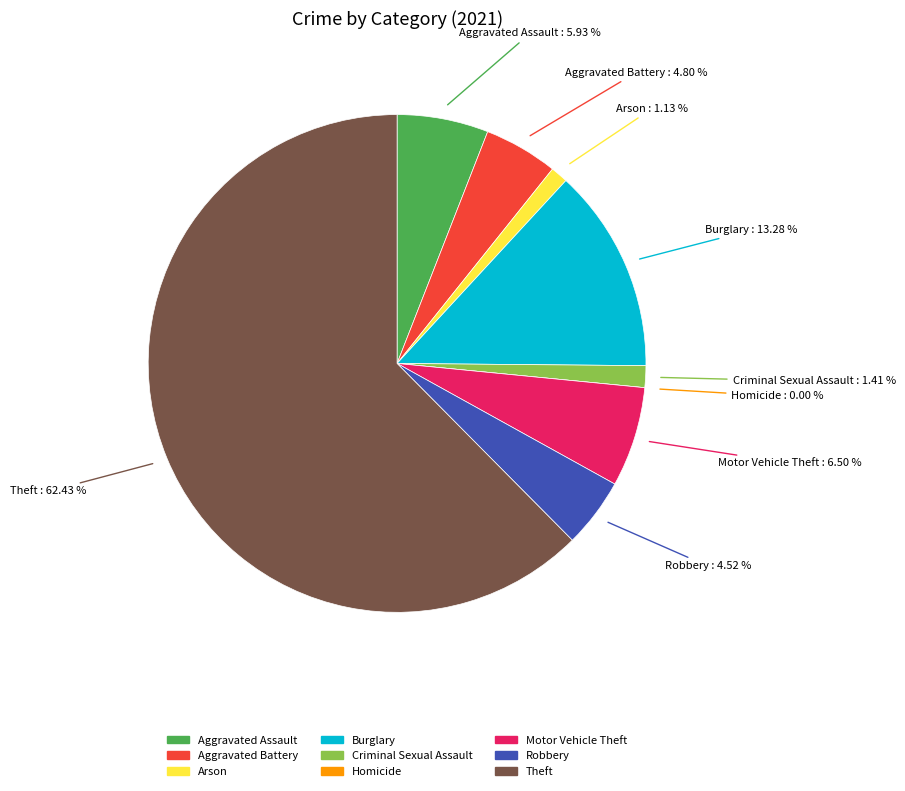

To the nearest percent, what is the difference between the largest and smallest slice percentages?

62%